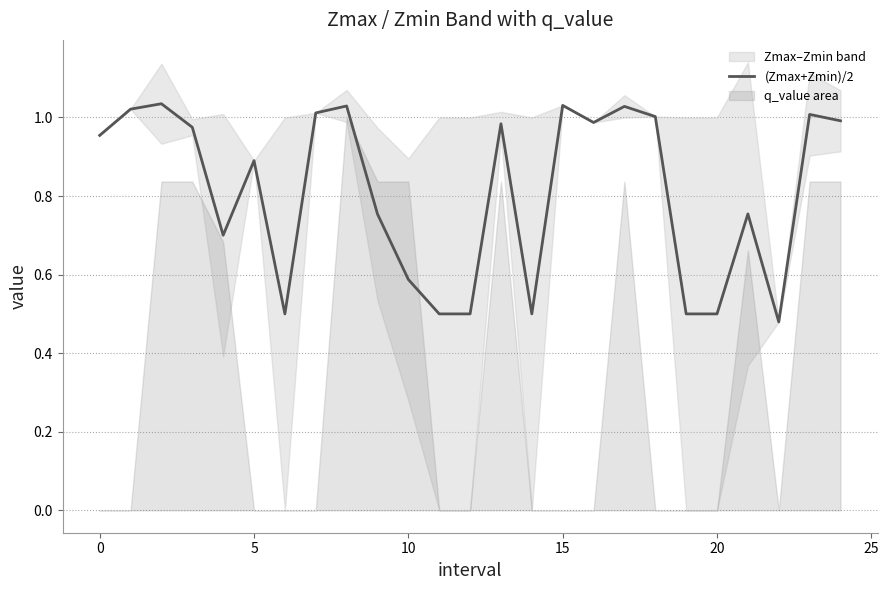

The value of (Zmax+Zmin)/2 at 5 is 1.3. True or false?

False